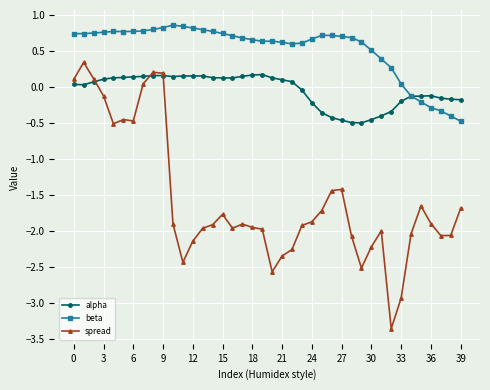

True or false: beta has more than 0 interior local peaks.

True